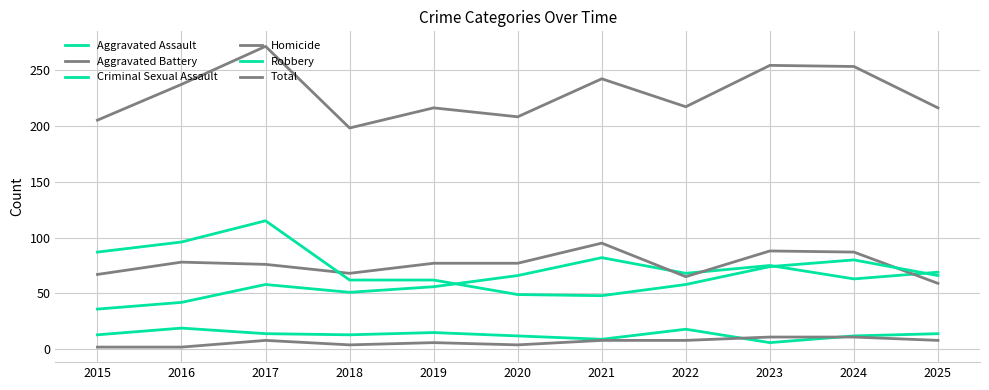

True or false: Homicide and Aggravated Assault intersect in this chart.

False